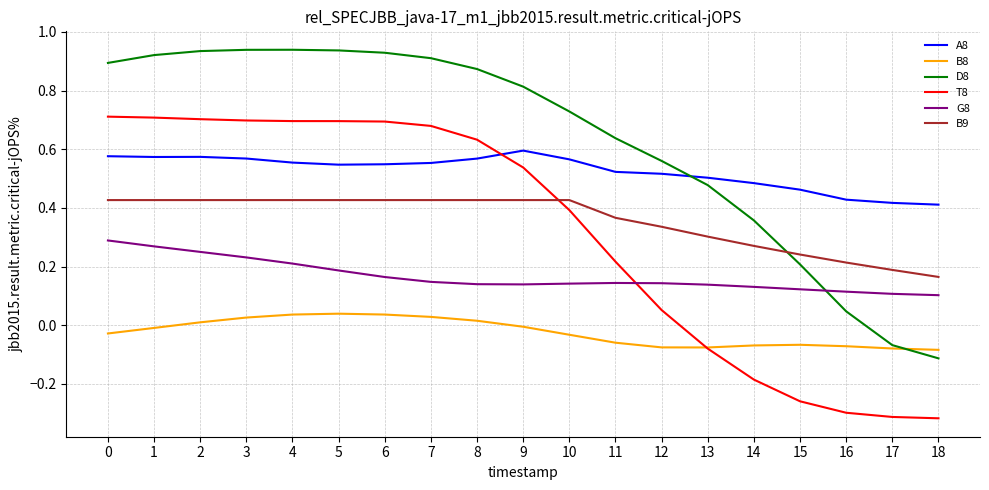

How many intersections are there between G8 and T8?

1